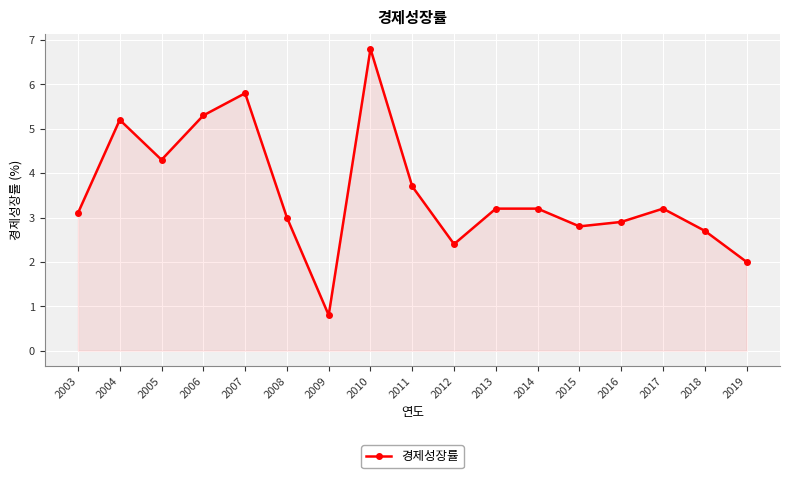

What is the change in value from 2003 to 2008?

-0.1